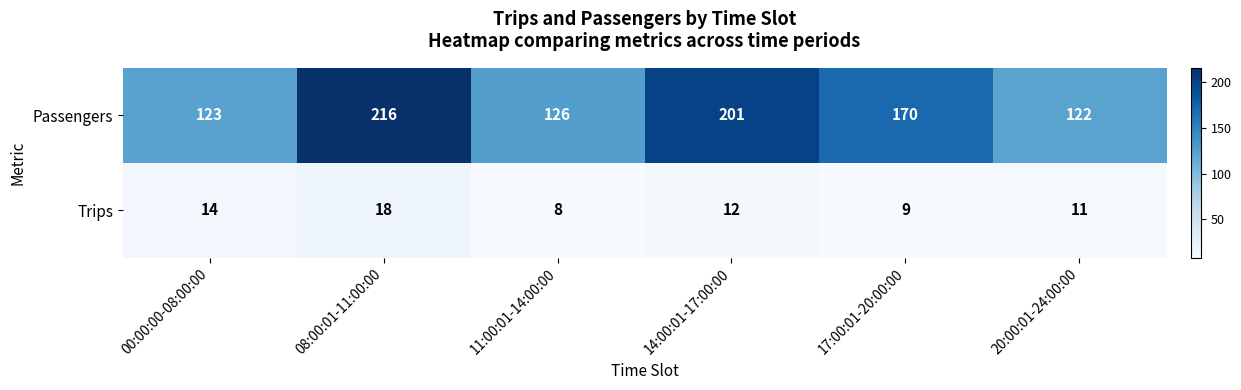

What value does the Trips series have at 11:00:01-14:00:00, to the nearest 5?

10